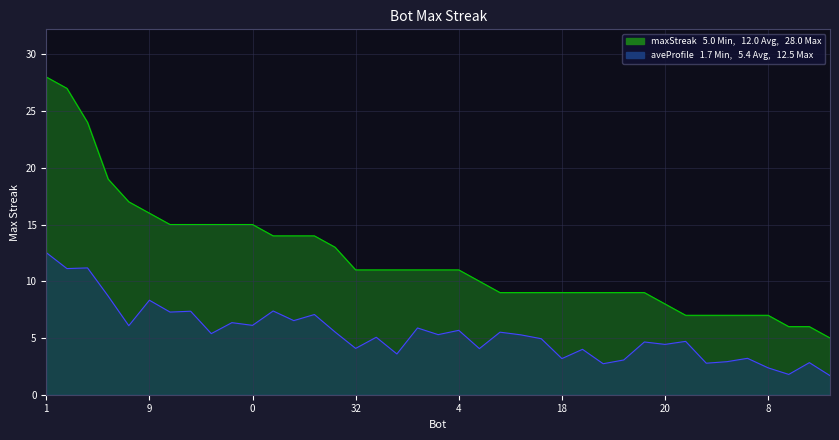

Which label corresponds to the smallest value in the chart?

3